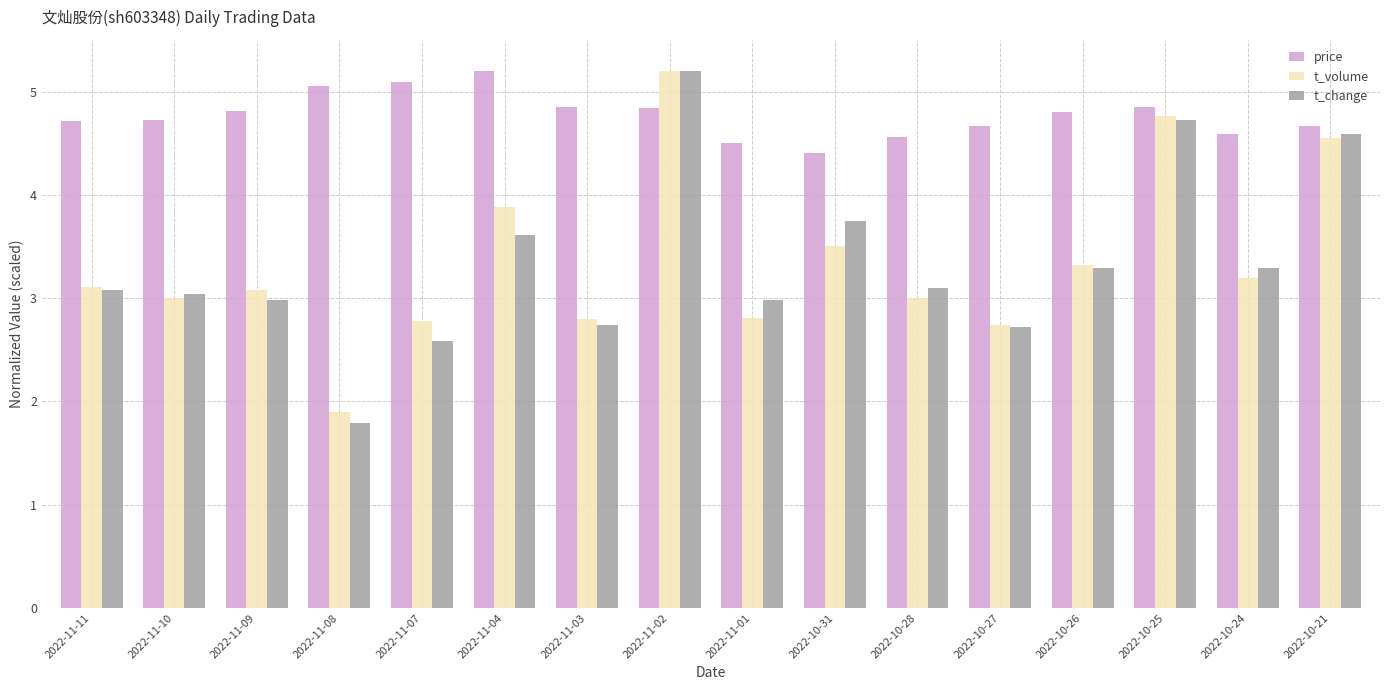

What is the value of the t_volume bar at the 5th from the left?

2.8